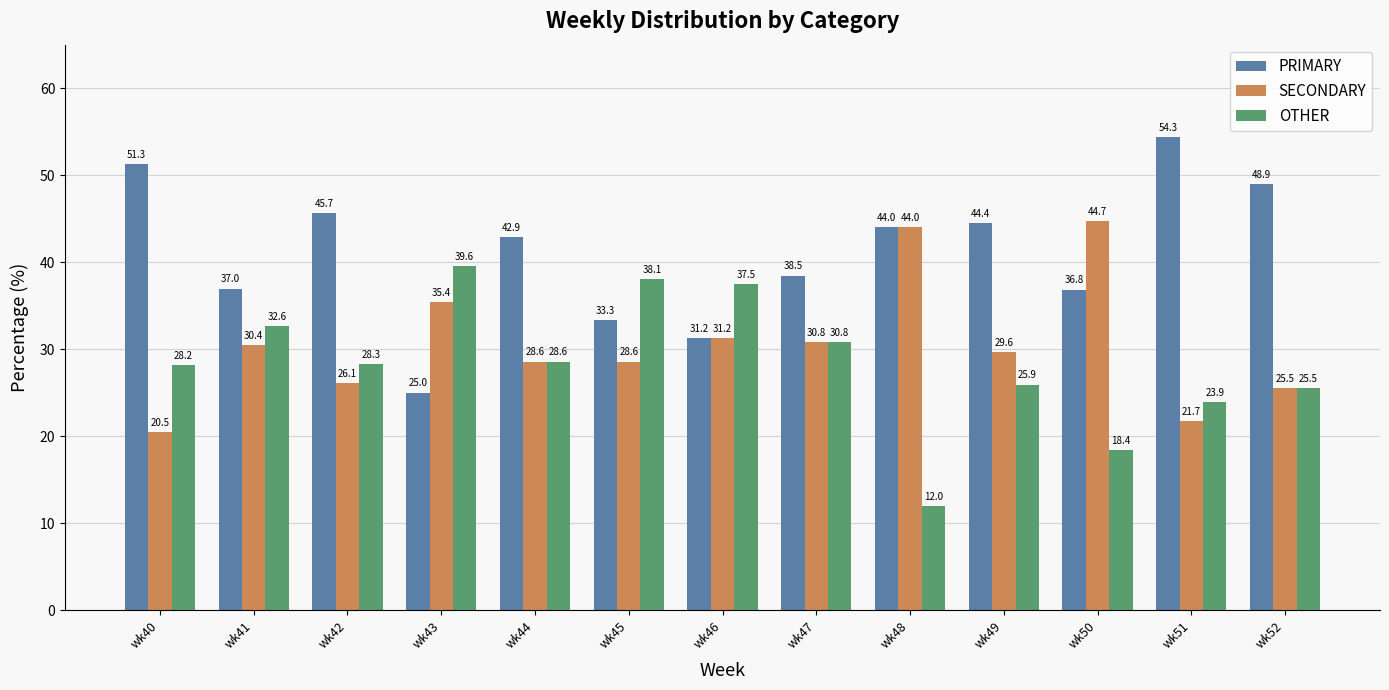

Which series has the largest total across all categories?

PRIMARY